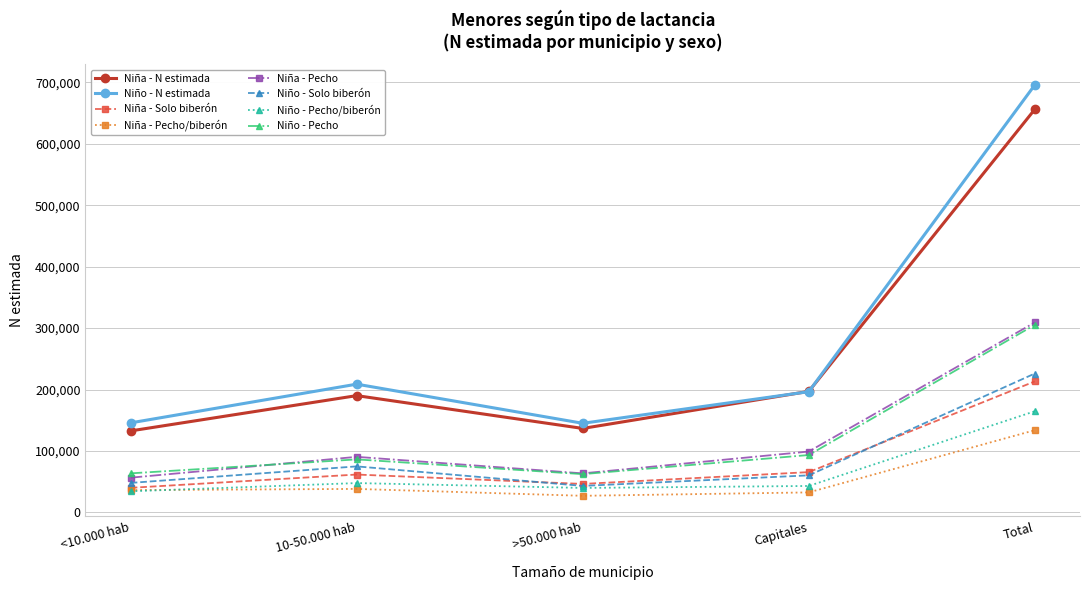

Is the value of Niño - N estimada at <10.000 hab greater than the value of Niña - N estimada at Total?

No